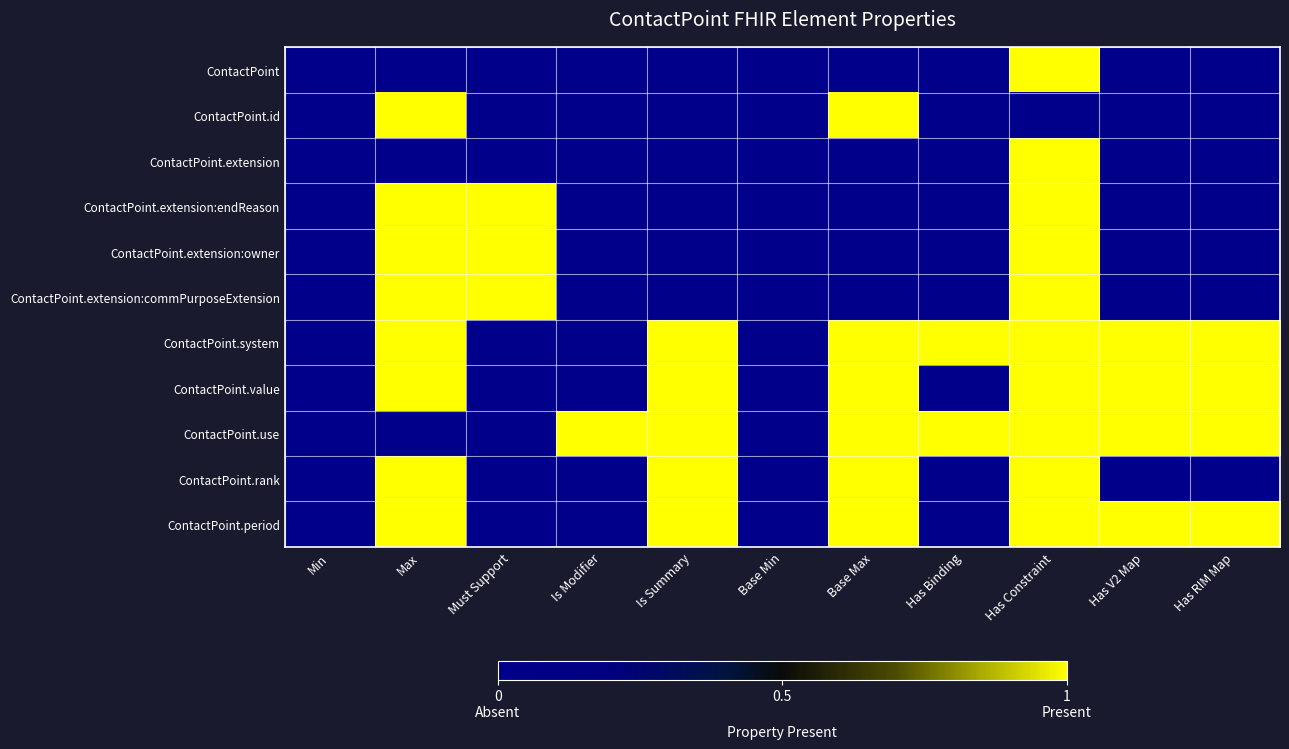

List the series in order of their peak value, highest first.

ContactPoint, ContactPoint.id, ContactPoint.extension, ContactPoint.extension:endReason, ContactPoint.extension:owner, ContactPoint.extension:commPurposeExtension, ContactPoint.system, ContactPoint.value, ContactPoint.use, ContactPoint.rank, ContactPoint.period